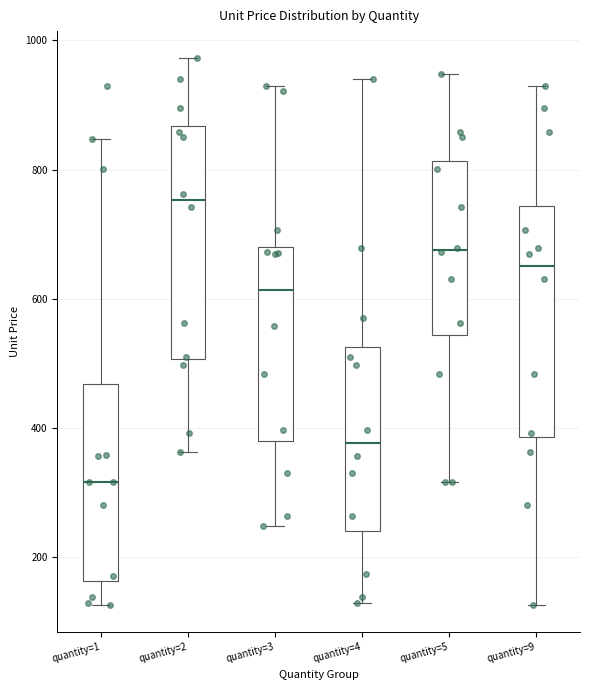

Which box has the lowest median line?

quantity=1